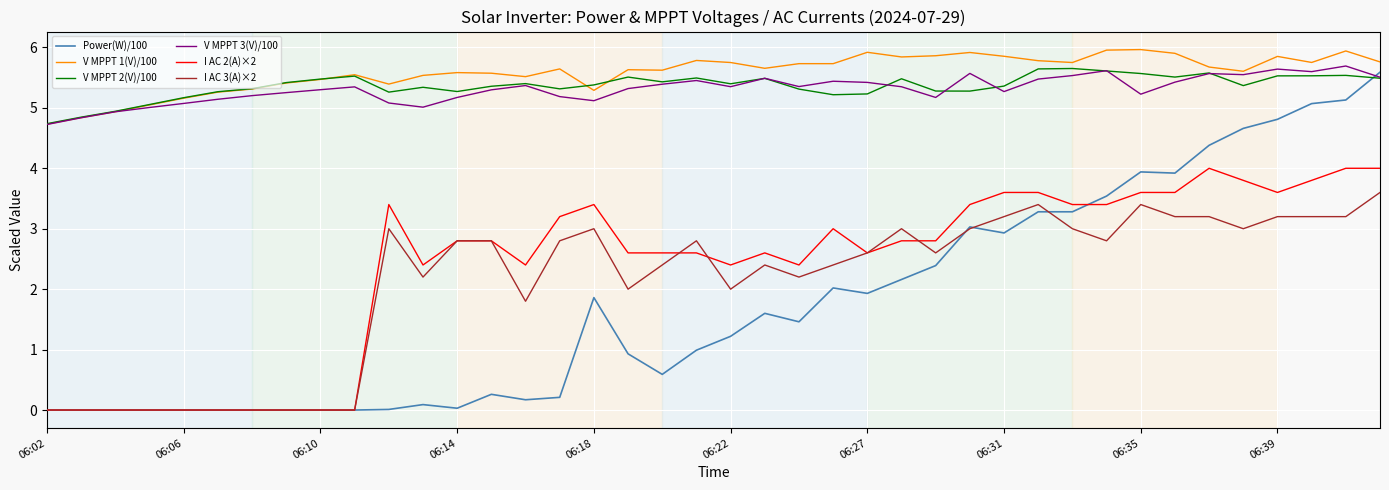

What is the minimum value for V MPPT 1(V)/100?

4.7